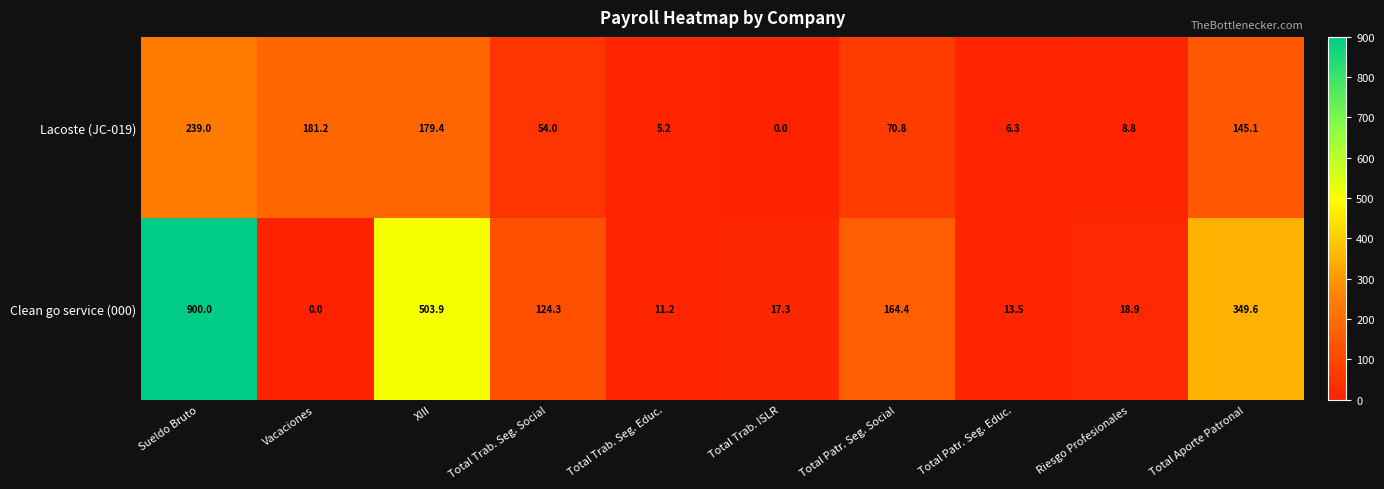

What is the sum of the Clean go service (000) values at Total Trab. Seg. Educ. and Riesgo Profesionales?

30.1